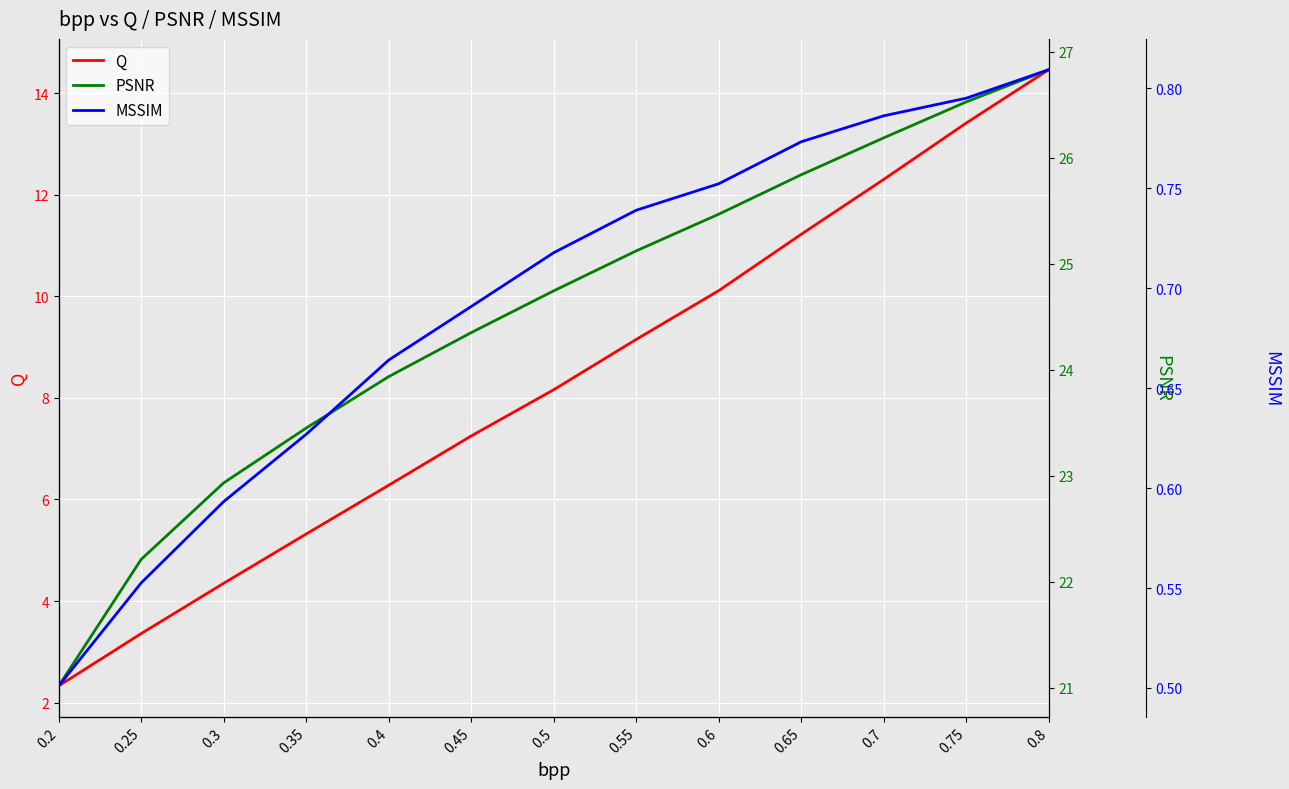

What is the average value of the MSSIM series?

0.7